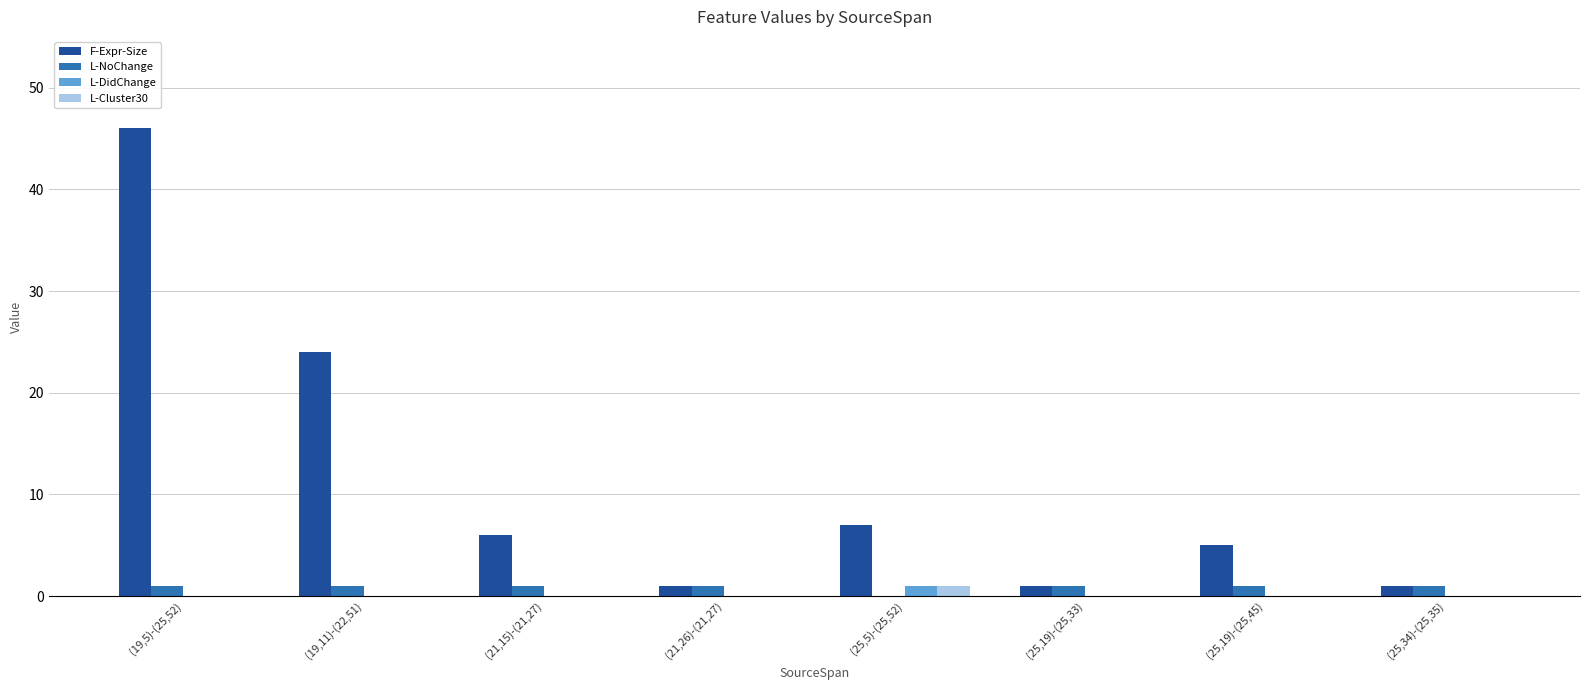

True or false: L-NoChange has a value of 1 at (25,19)-(25,45).

True